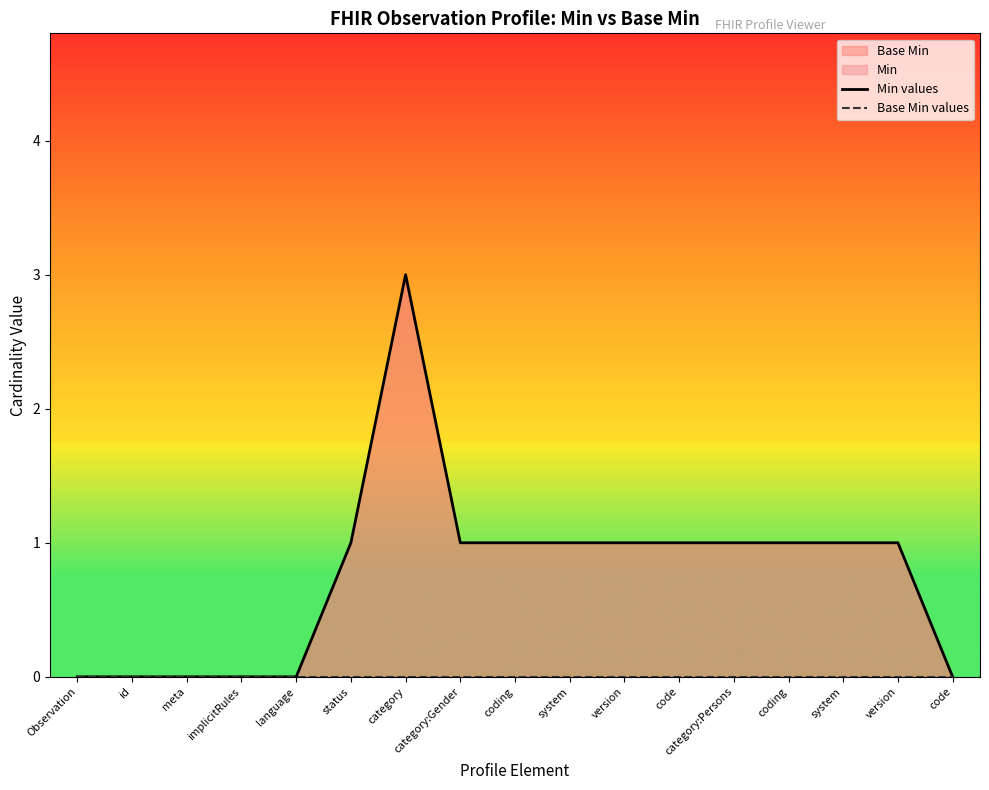

At which category does Min values reach its first local peak?

category